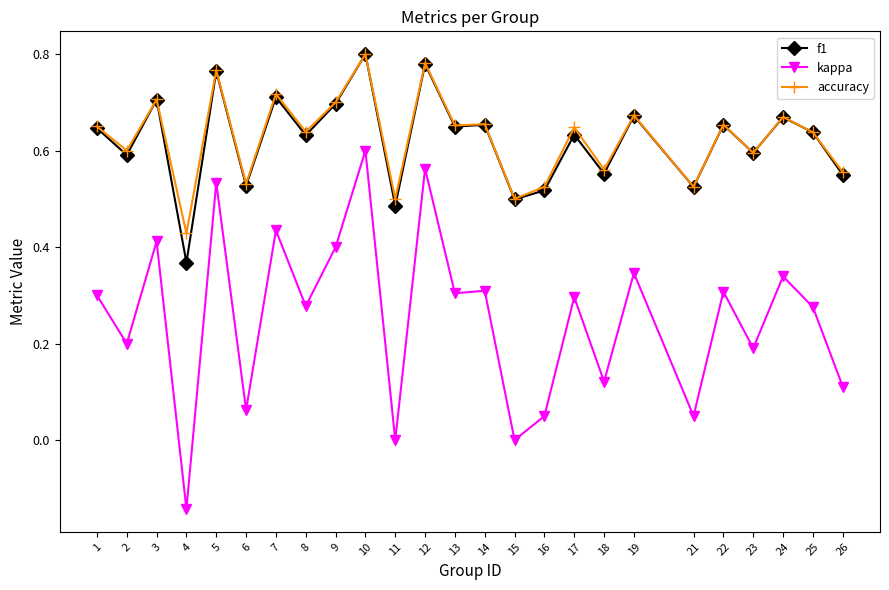

The value of kappa at 7 is 0.7. True or false?

False